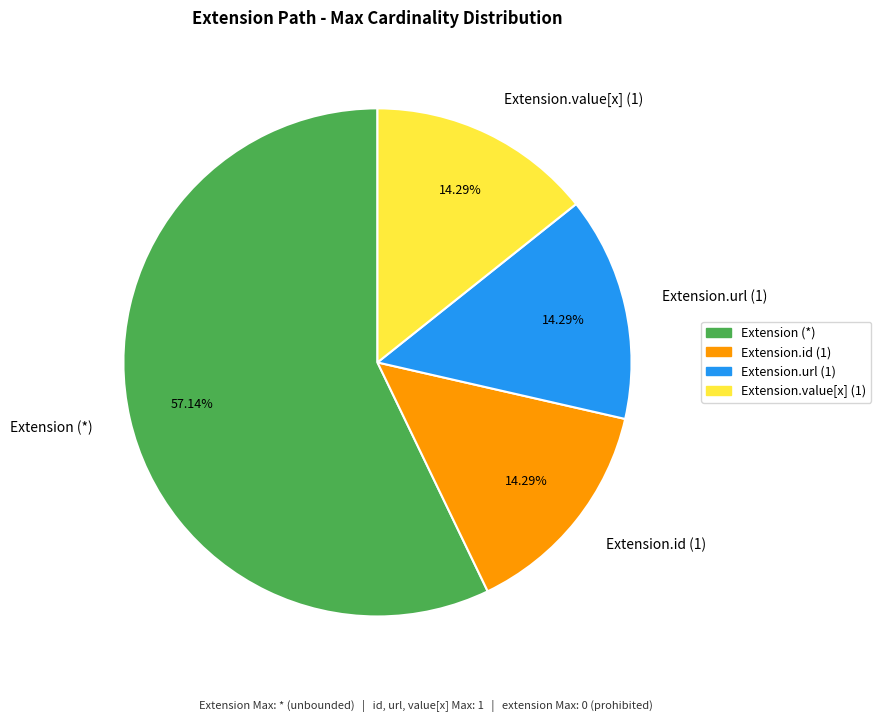

To the nearest percent, what is the difference between the largest and smallest slice percentages?

43%